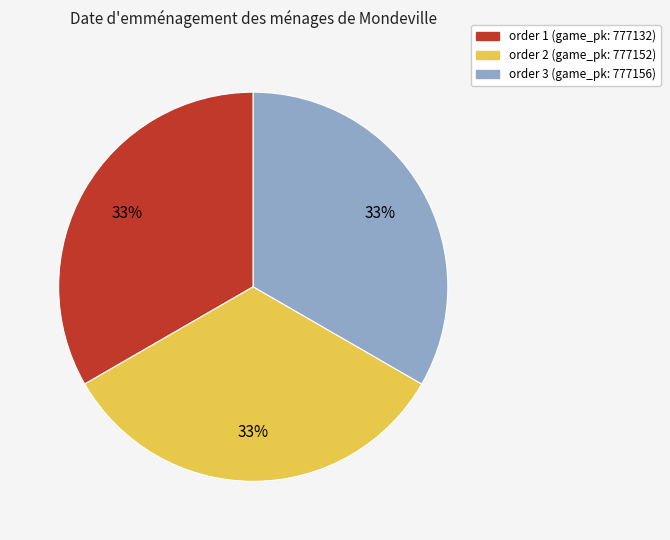

To the nearest percent, what is the average slice percentage?

33%